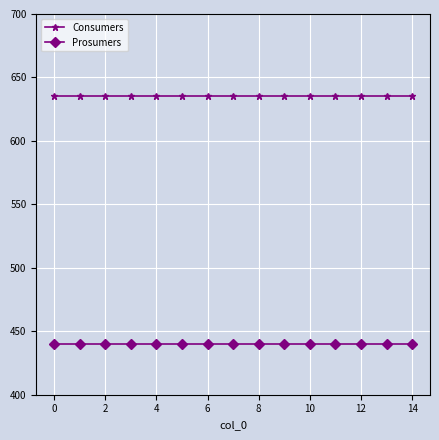

What is the value of the Consumers point at the 1st from the left?

635